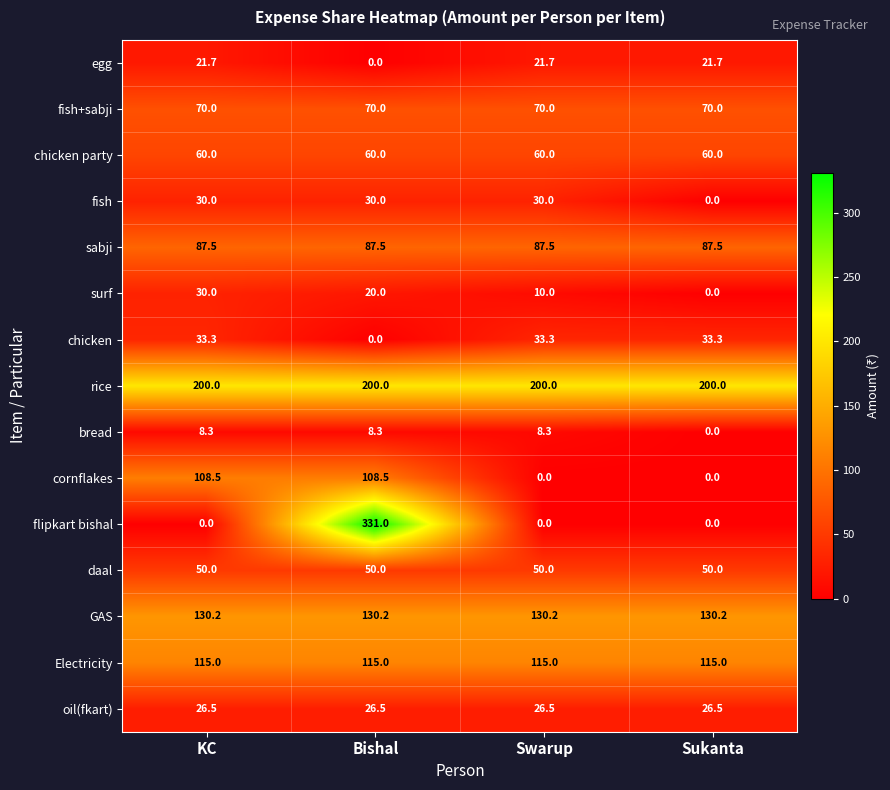

At how many categories does at least one series exceed 172?

4